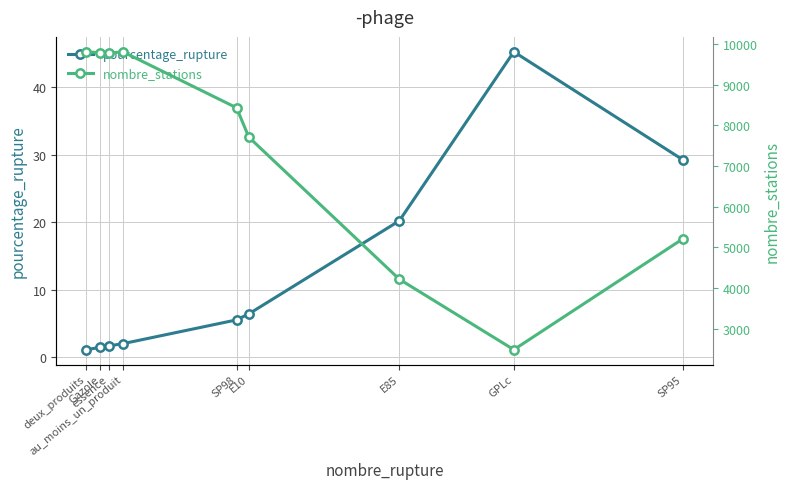

Which series has the largest range (max minus min)?

nombre_stations